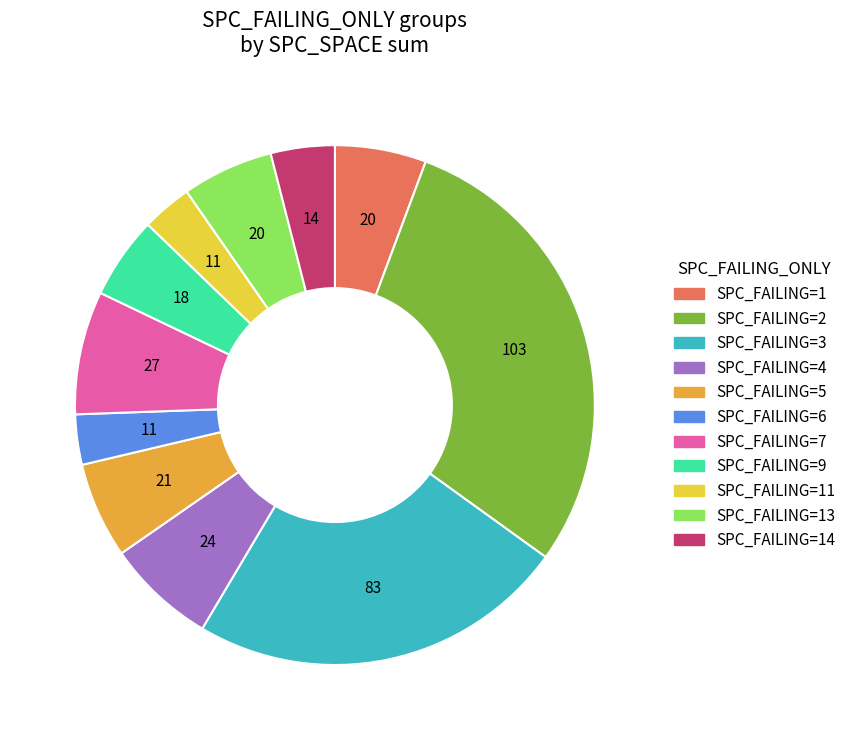

Is there a majority slice in this chart?

No